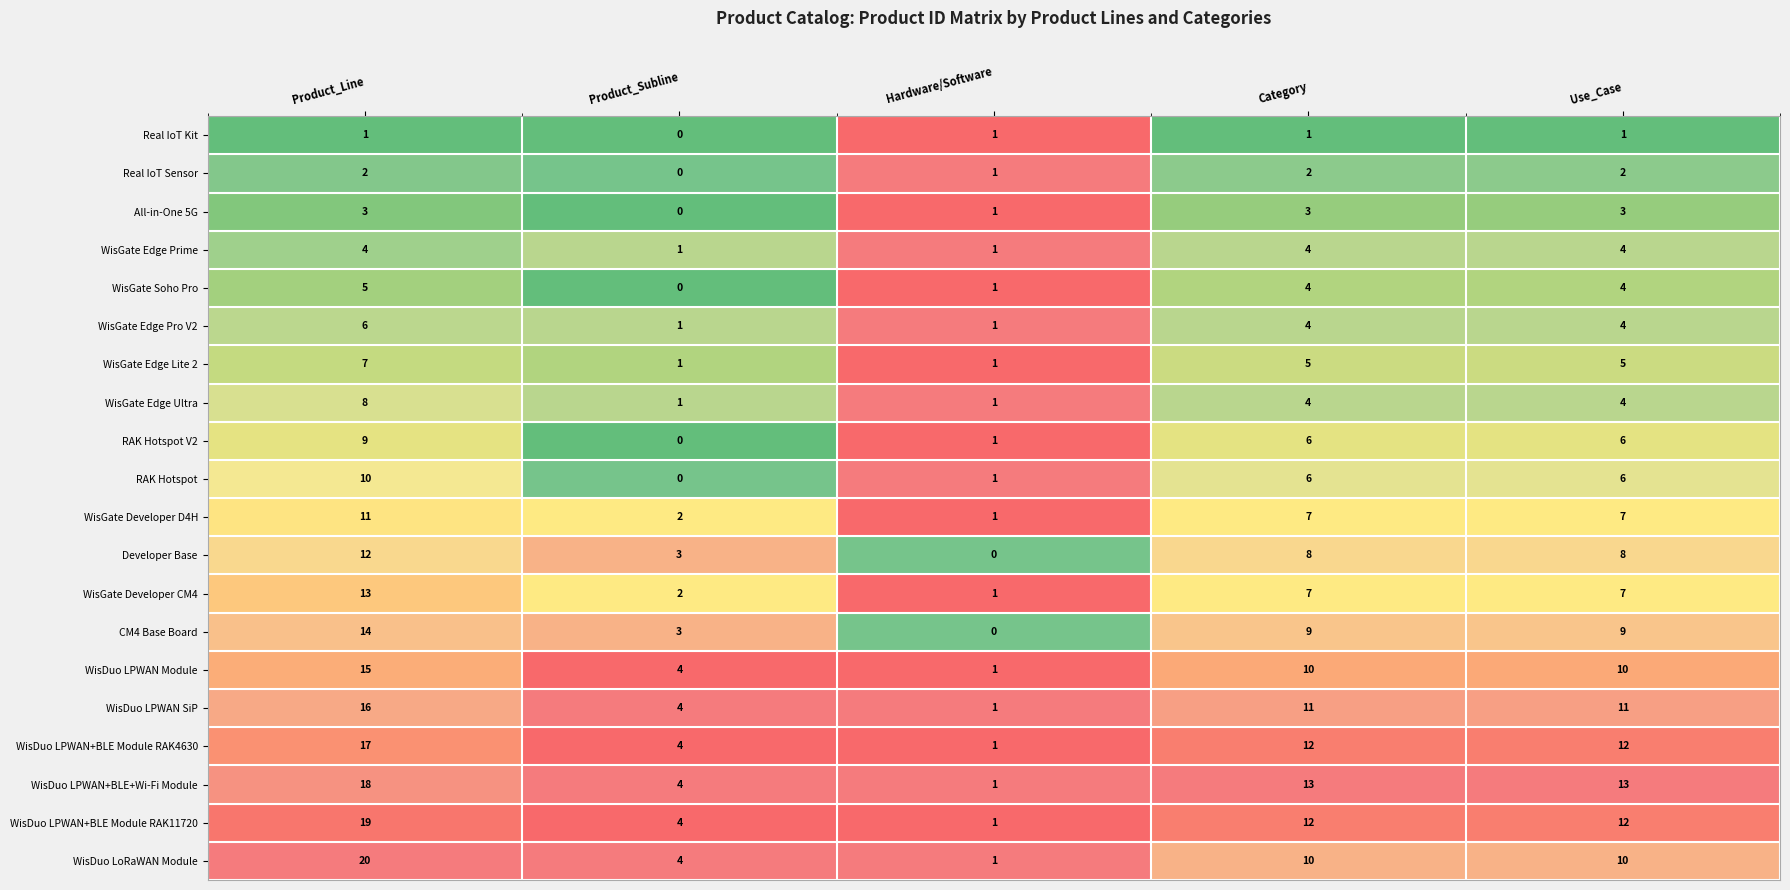

What is the maximum value shown in the chart?

20